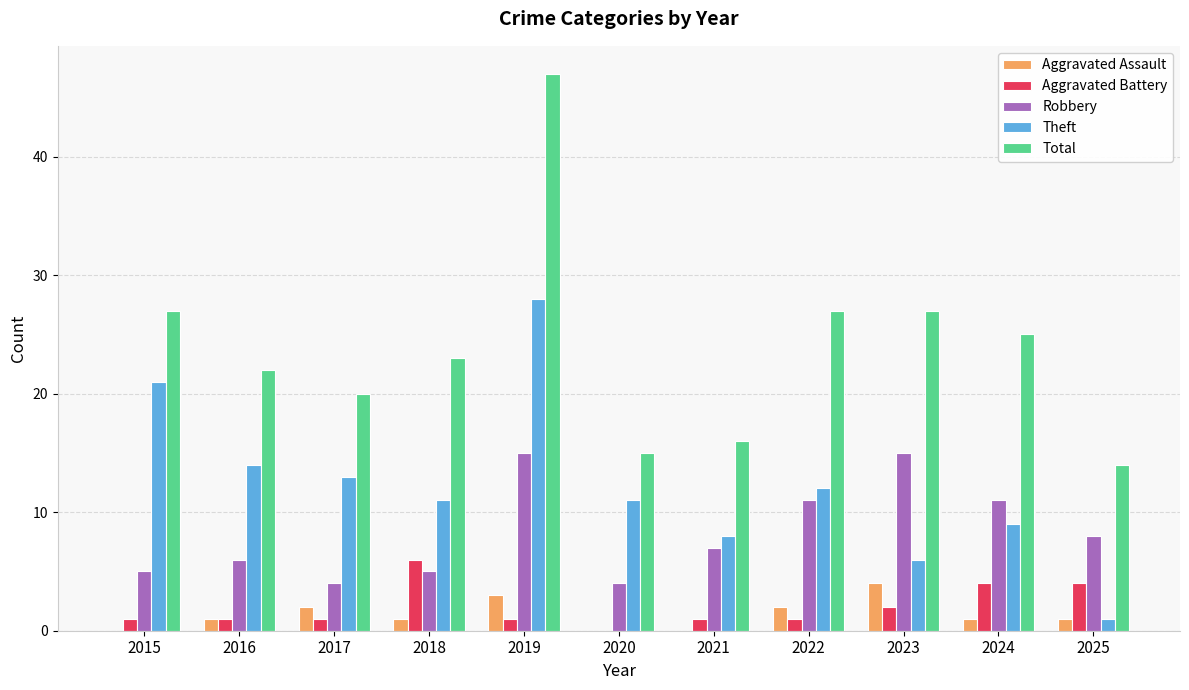

Reading right to left, transcribe all the data shown in this chart.

Aggravated Assault: 2025=1	2024=1	2023=4	2022=2	2021=0	2020=0	2019=3	2018=1	2017=2	2016=1	2015=0
Aggravated Battery: 2025=4	2024=4	2023=2	2022=1	2021=1	2020=0	2019=1	2018=6	2017=1	2016=1	2015=1
Robbery: 2025=8	2024=11	2023=15	2022=11	2021=7	2020=4	2019=15	2018=5	2017=4	2016=6	2015=5
Theft: 2025=1	2024=9	2023=6	2022=12	2021=8	2020=11	2019=28	2018=11	2017=13	2016=14	2015=21
Total: 2025=14	2024=25	2023=27	2022=27	2021=16	2020=15	2019=47	2018=23	2017=20	2016=22	2015=27